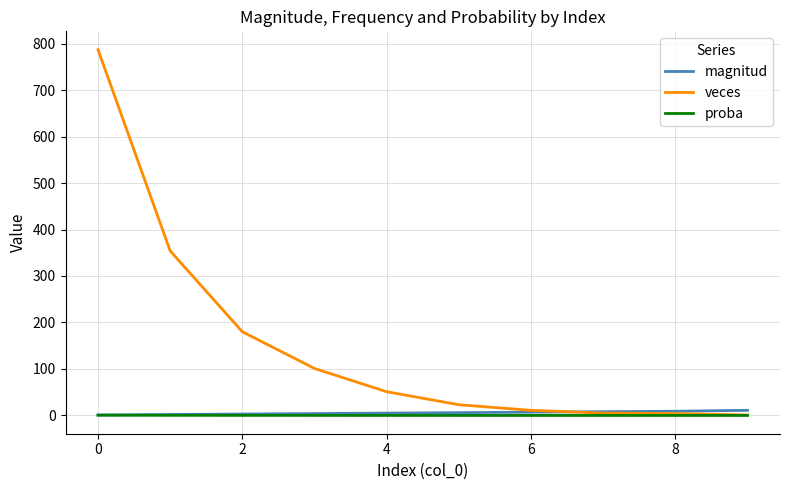

Which series has the largest total across all categories?

veces